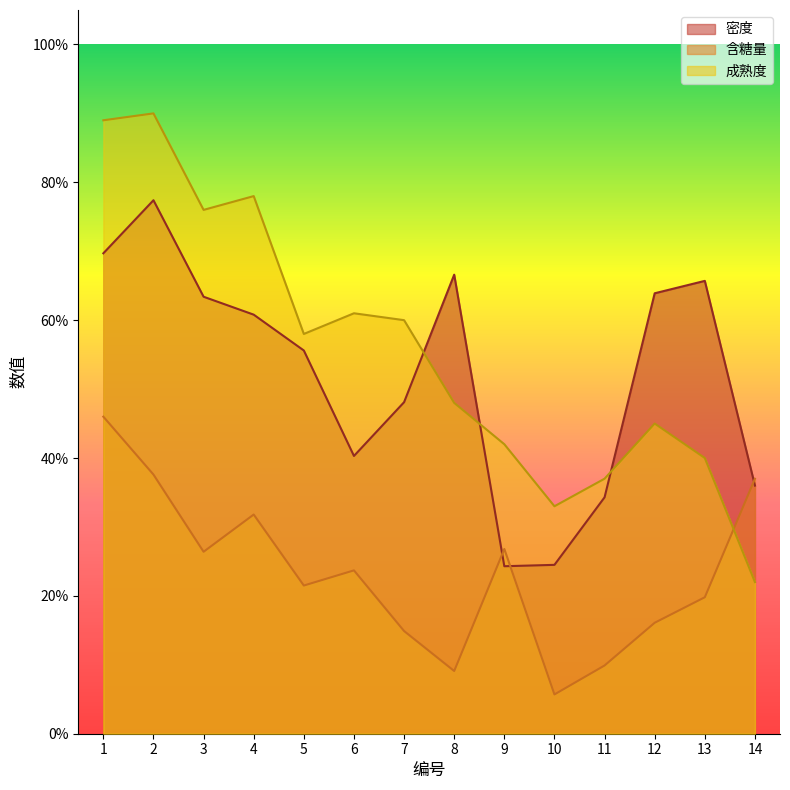

The 成熟度 series shows 0.6 at 2. True or false?

False